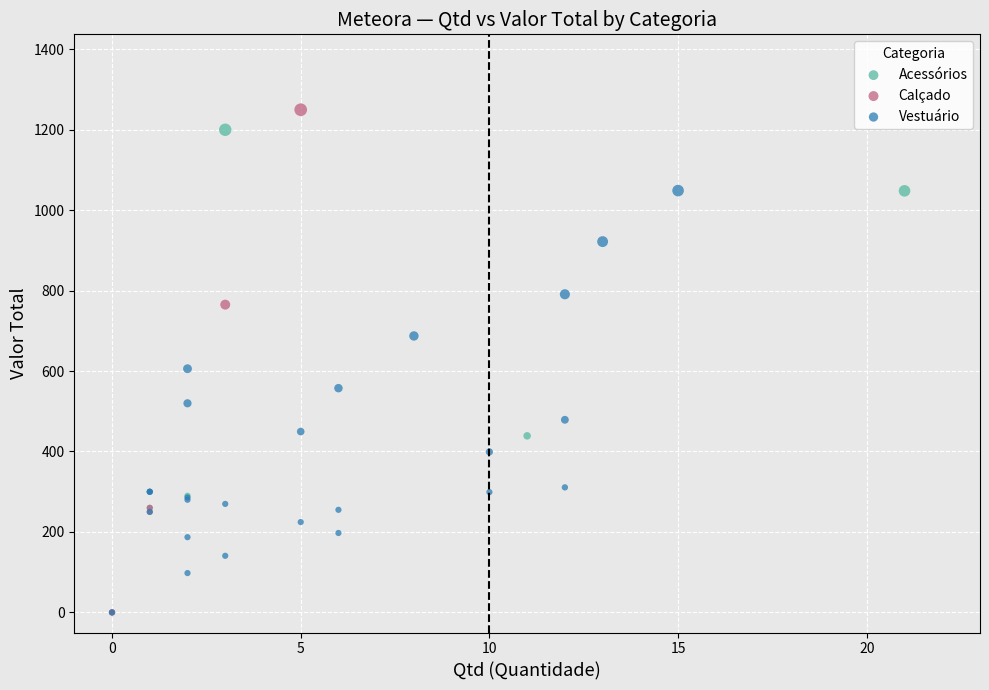

What are all the series names shown in the legend?

Acessórios, Calçado, Vestuário